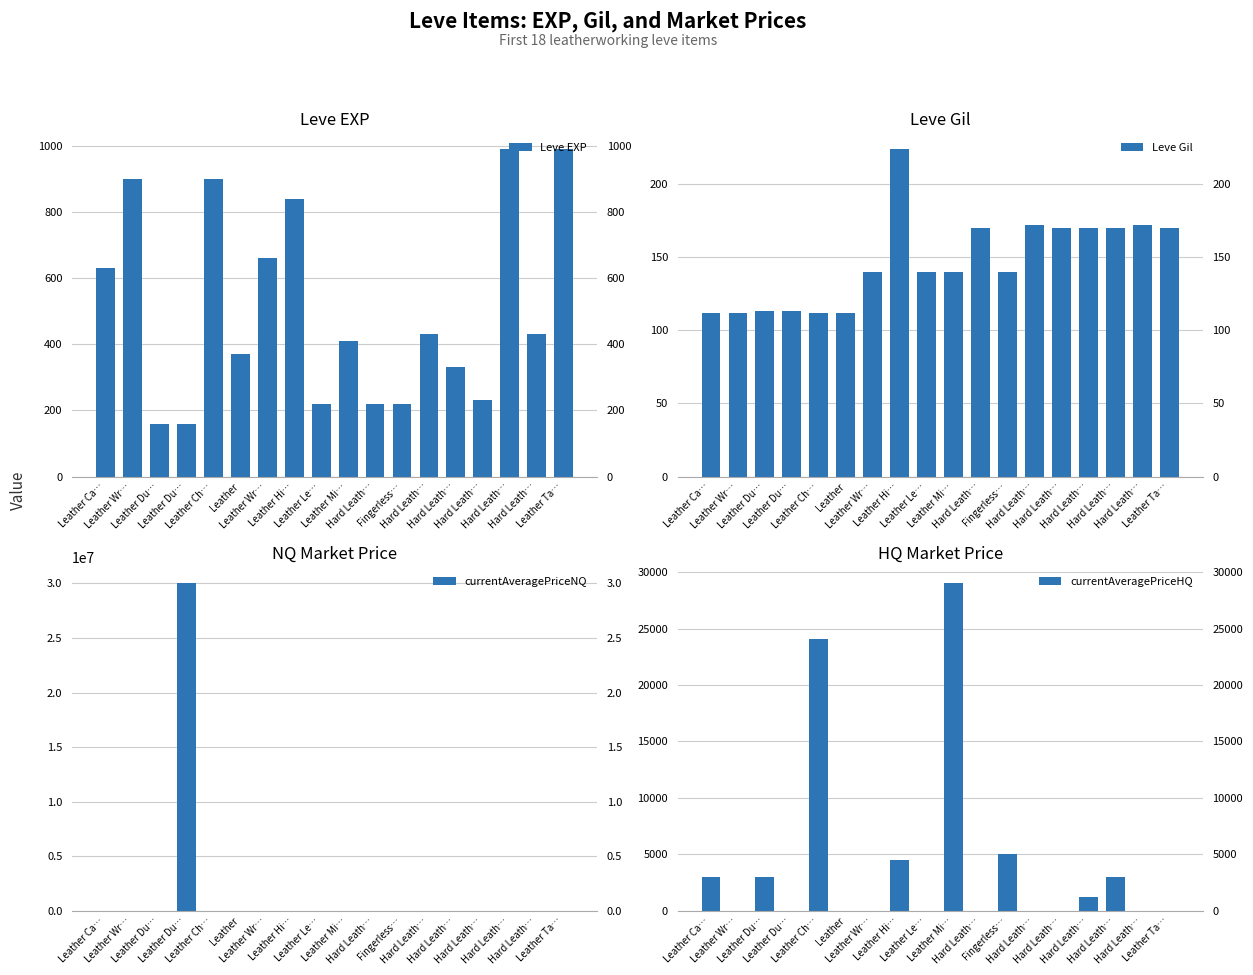

The value of Leve Gil at Leather Du… is 67. True or false?

False